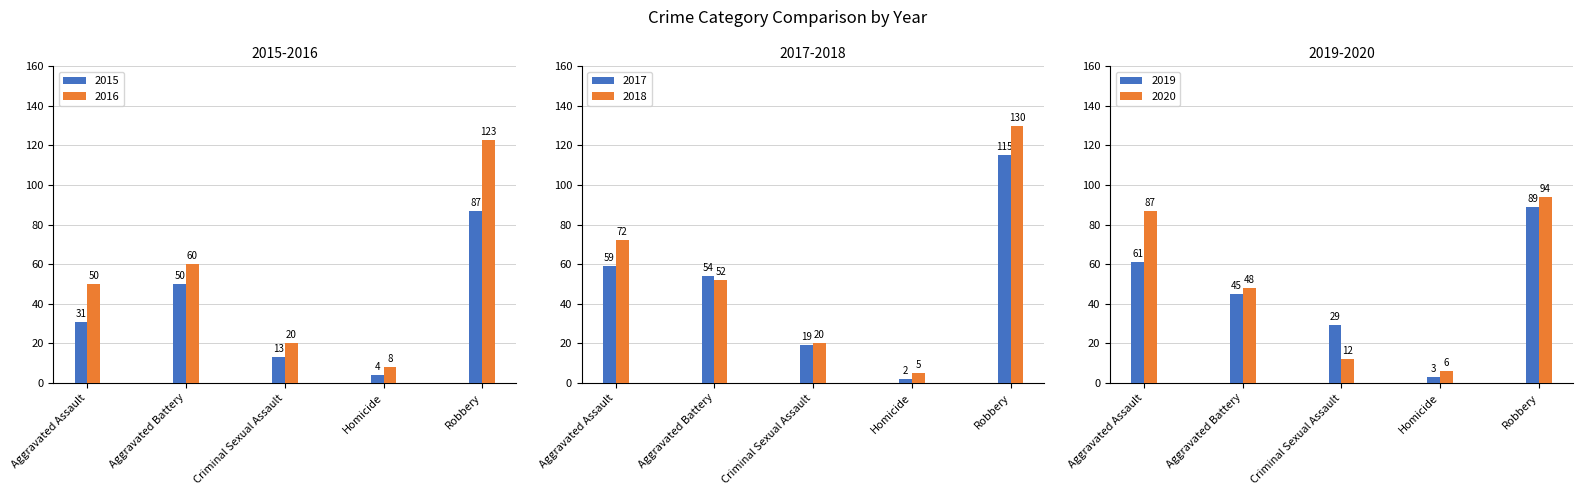

What is the difference between the highest and lowest values at Robbery?

43